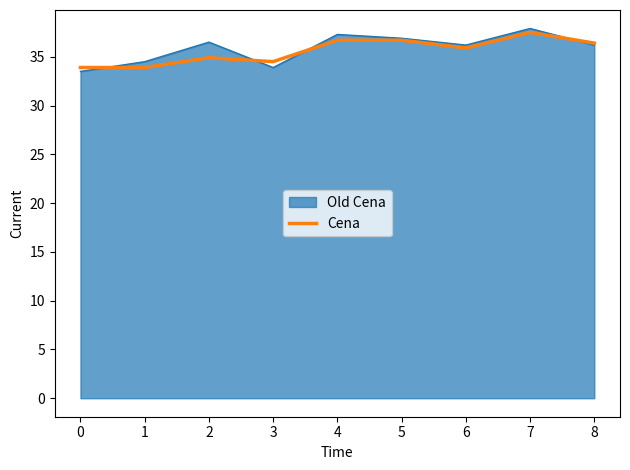

Which series changed the most between 3 and 5?

Old Cena